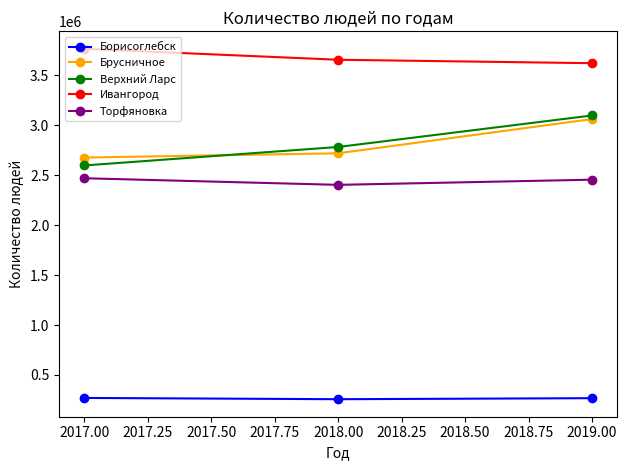

Which series has the largest range (max minus min)?

Верхний Ларс